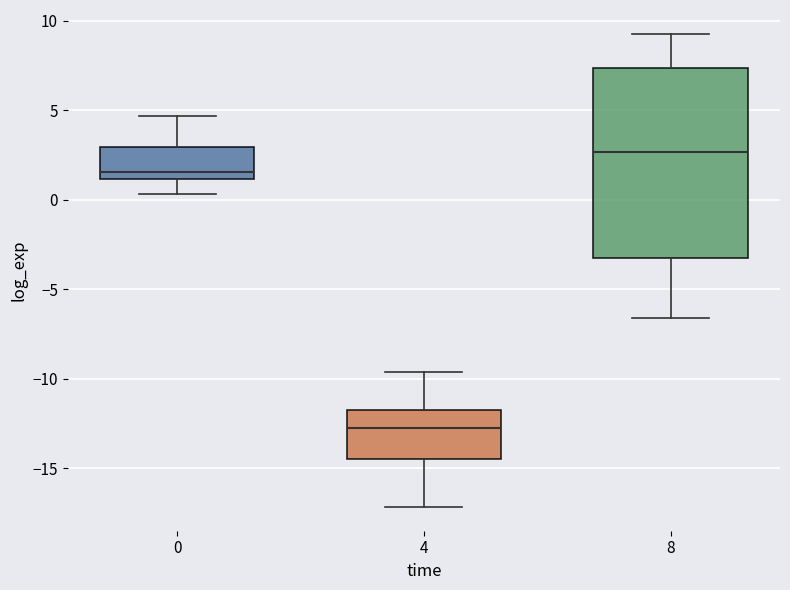

Which box's median line is the lowest?

4